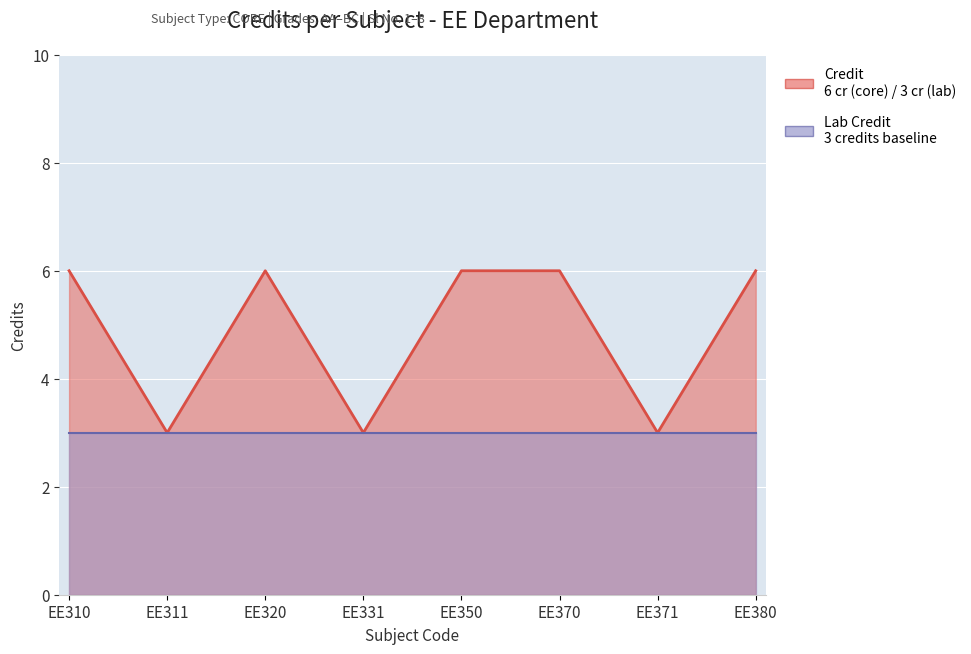

Rank the categories by value from lowest to highest.

EE311, EE331, EE371, EE310, EE320, EE350, EE370, EE380